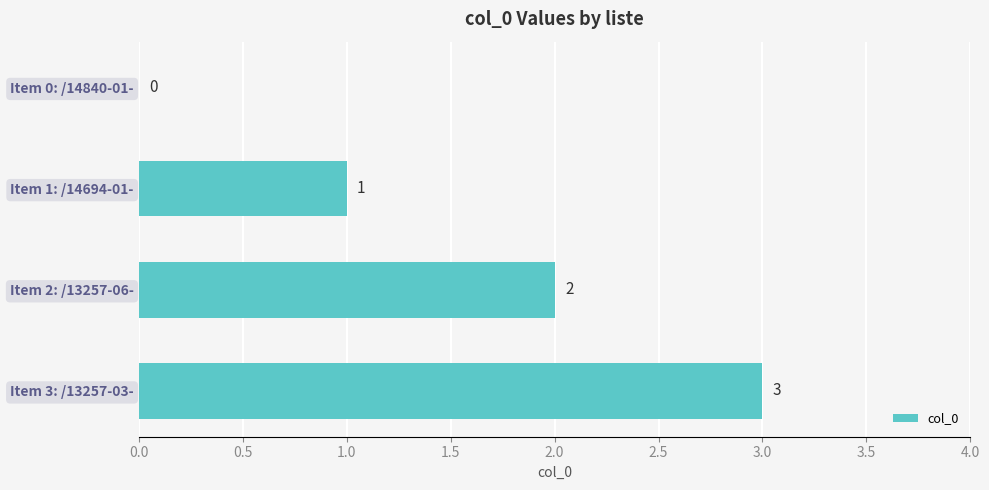

Count the number of data series in this chart.

1